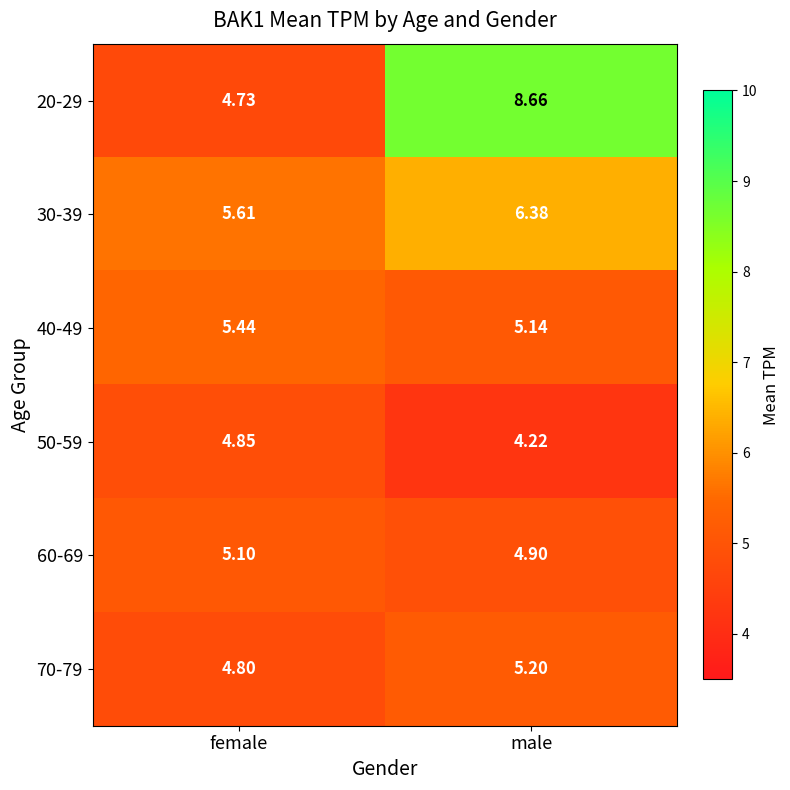

Where does the 30-39 series first go above 6?

male